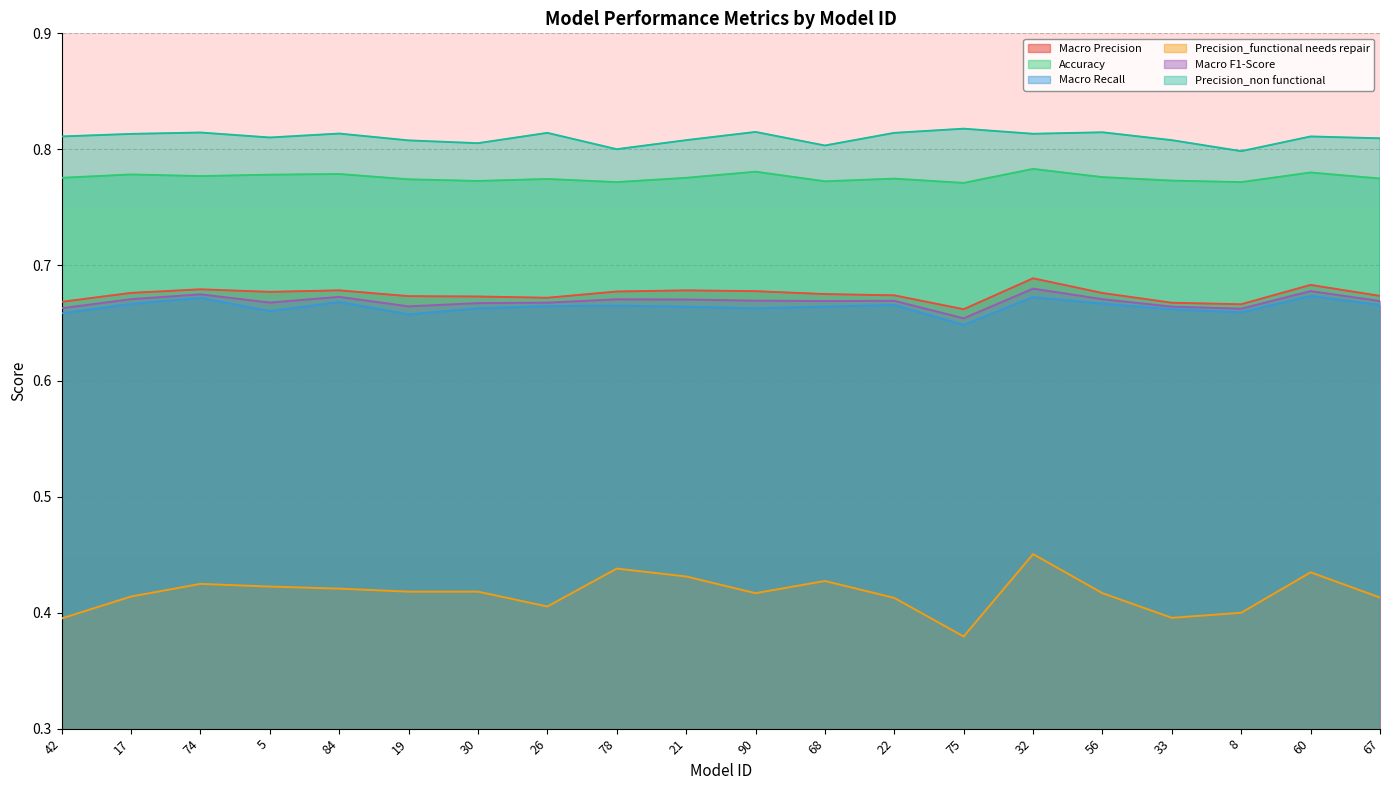

What is the total value across all series at 75?

3.9